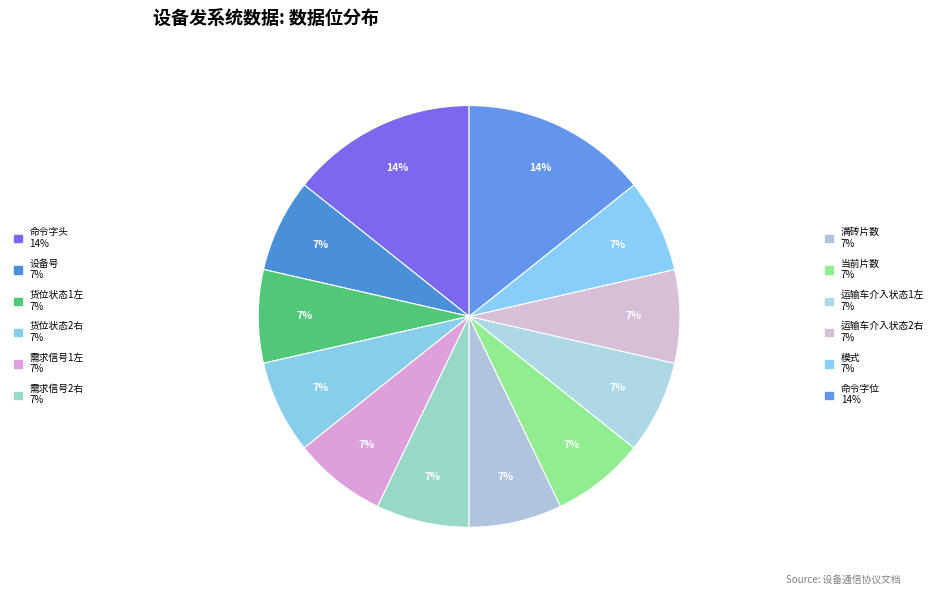

What is the smallest slice in the pie chart?

设备号